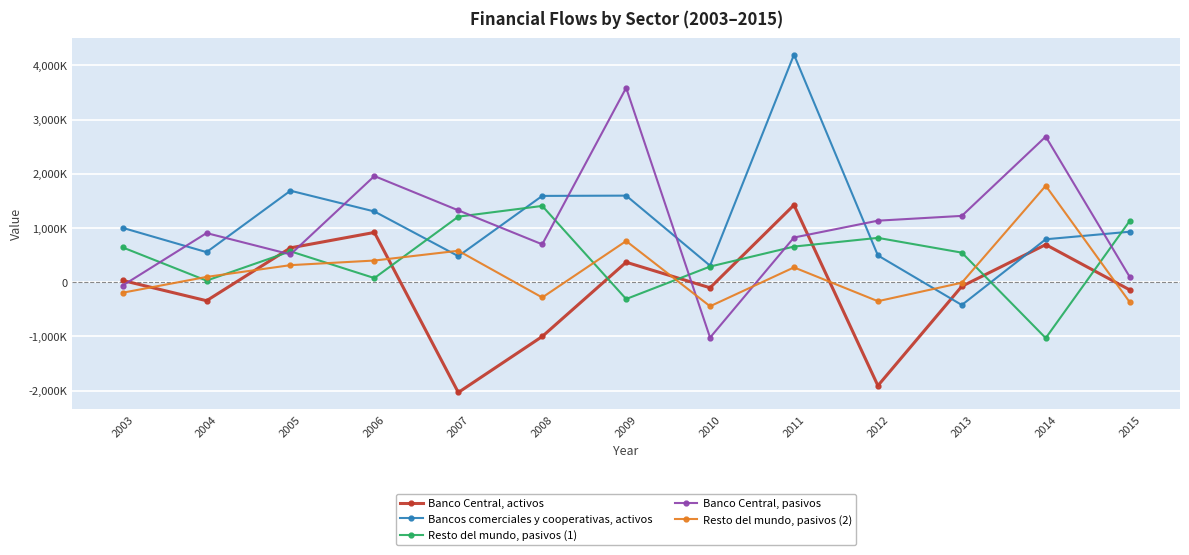

The value of Banco Central, activos at 2004 is -496973. True or false?

False